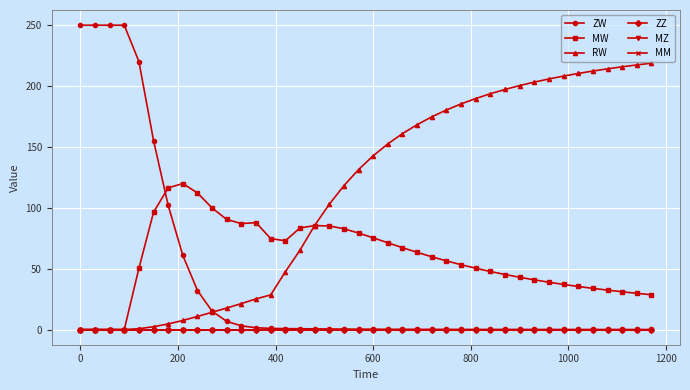

True or false: ZW and ZZ cross at least once.

False